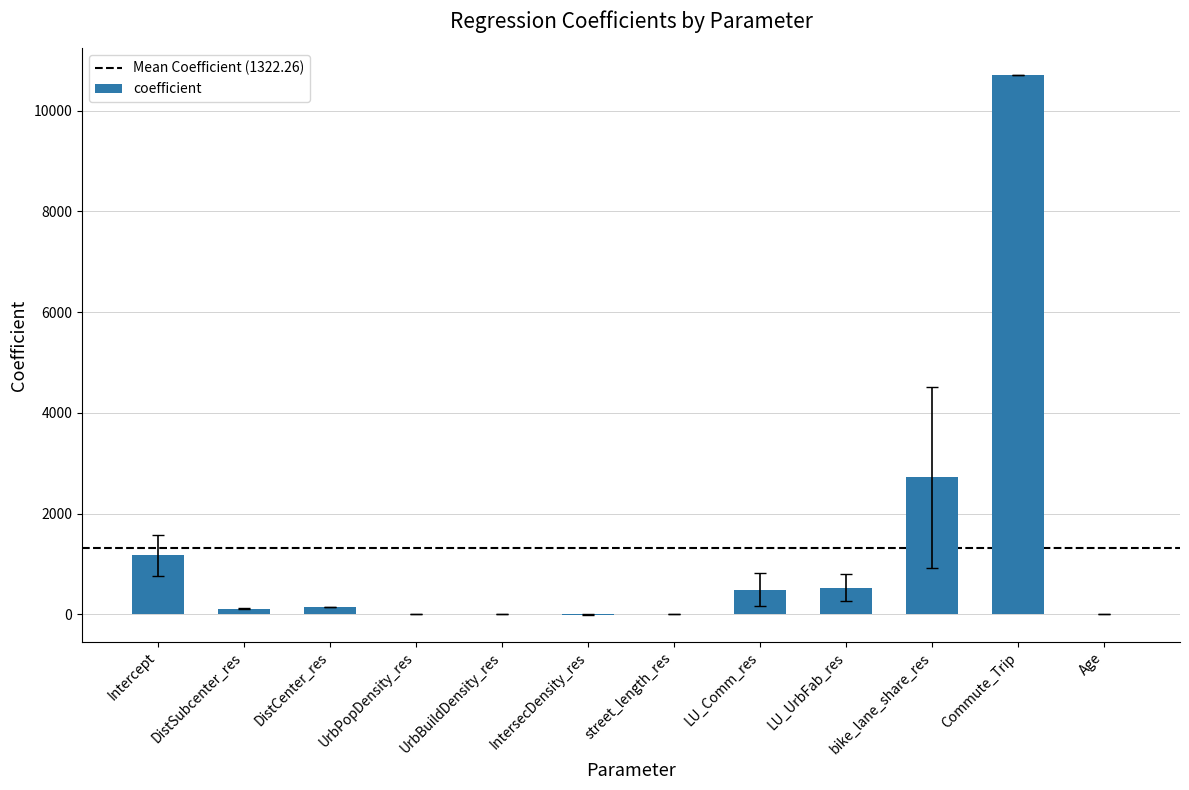

What is the maximum value shown in the chart?

10701.5